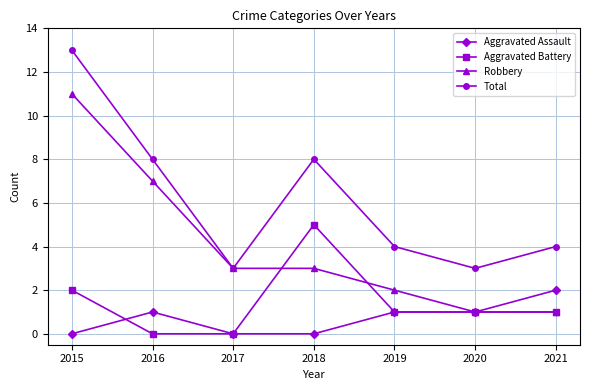

What is the total value across all series at 2018?

16